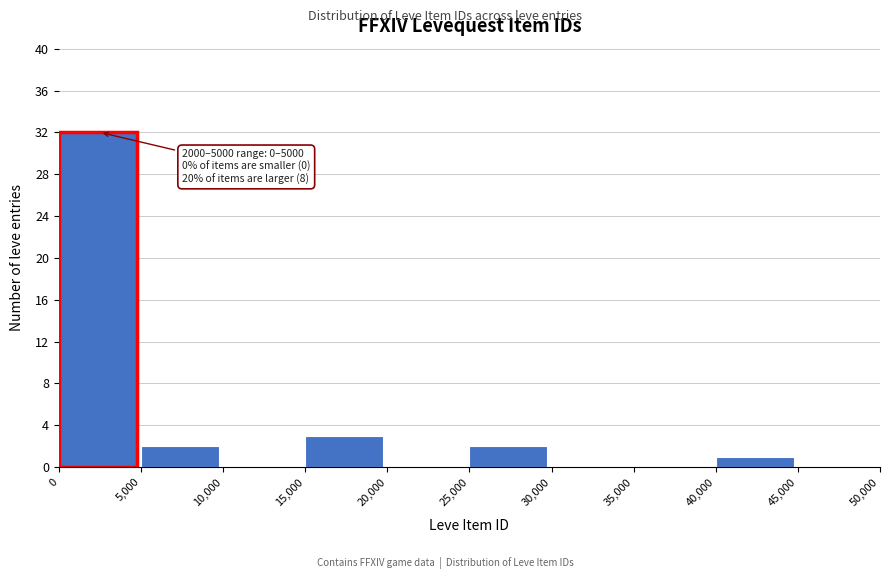

Over which range of the x-axis is the bar tallest?

0 to 5,000